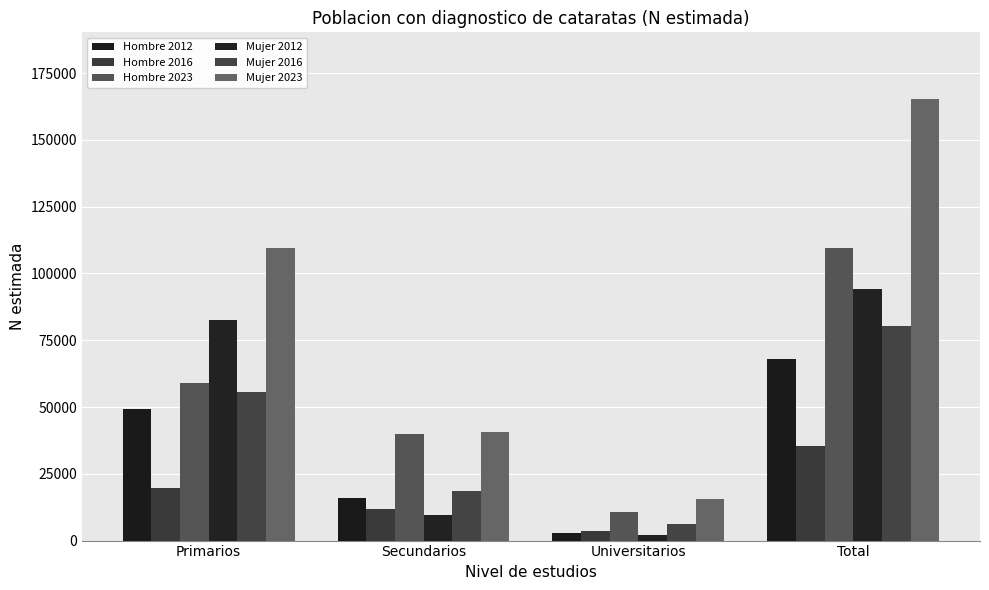

At how many categories does at least one series exceed 121136?

1